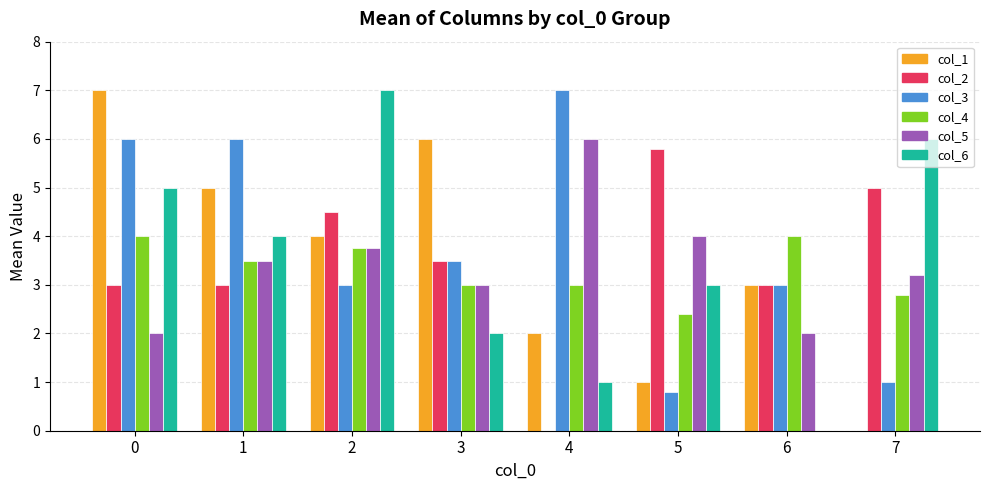

Which series changed the most between 5 and 6?

col_6